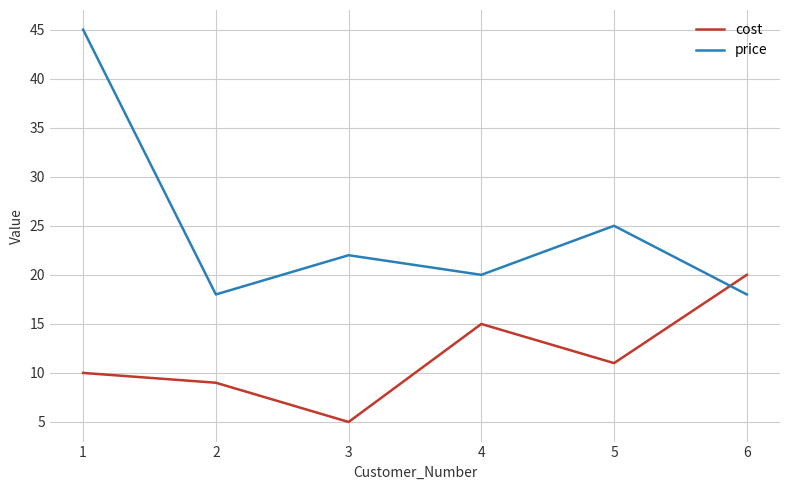

Reading right to left, what are all the values shown in this chart?

cost: 20.0	11.0	15.0	5.0	9.0	10.0
price: 18.0	25.0	20.0	22.0	18.0	45.0